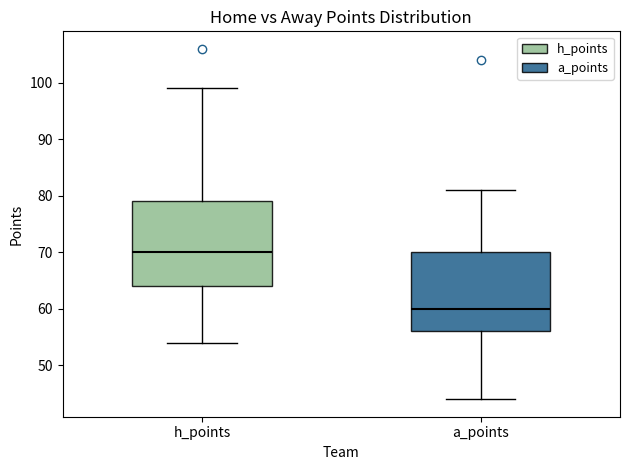

Reading left to right, read every box against the y-axis: the position of its median line, the range the box covers, and the ends of its whiskers. The values are not printed on the chart, so give them approximately, as read against the axis.

h_points: median 70, box 64 to 79, whiskers 54 to 99
a_points: median 60, box 56 to 70, whiskers 44 to 81